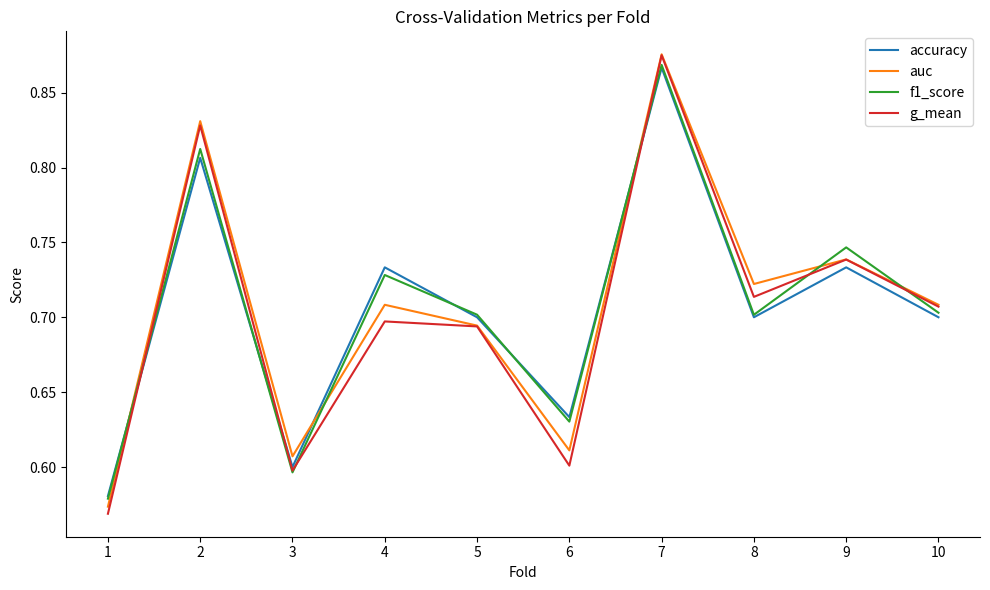

Which series changed the most between 4 and 6?

accuracy